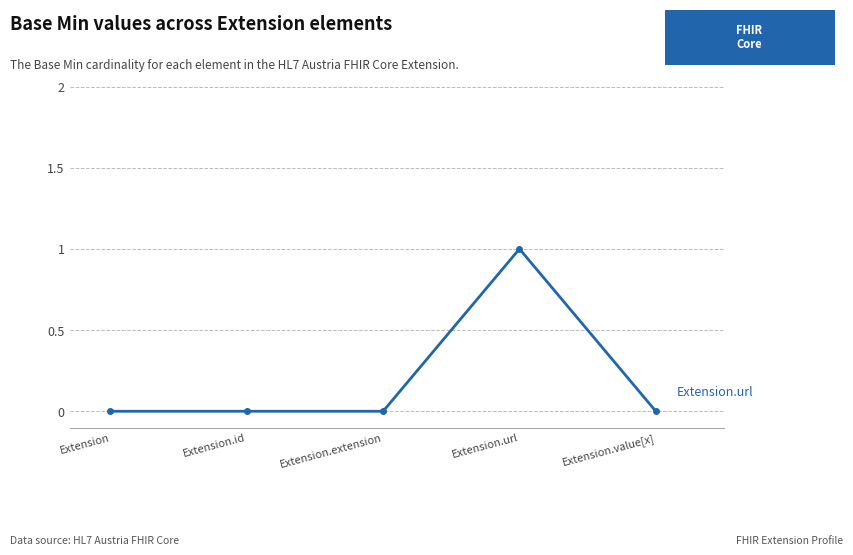

What position from the right is Extension.value[x]?

1